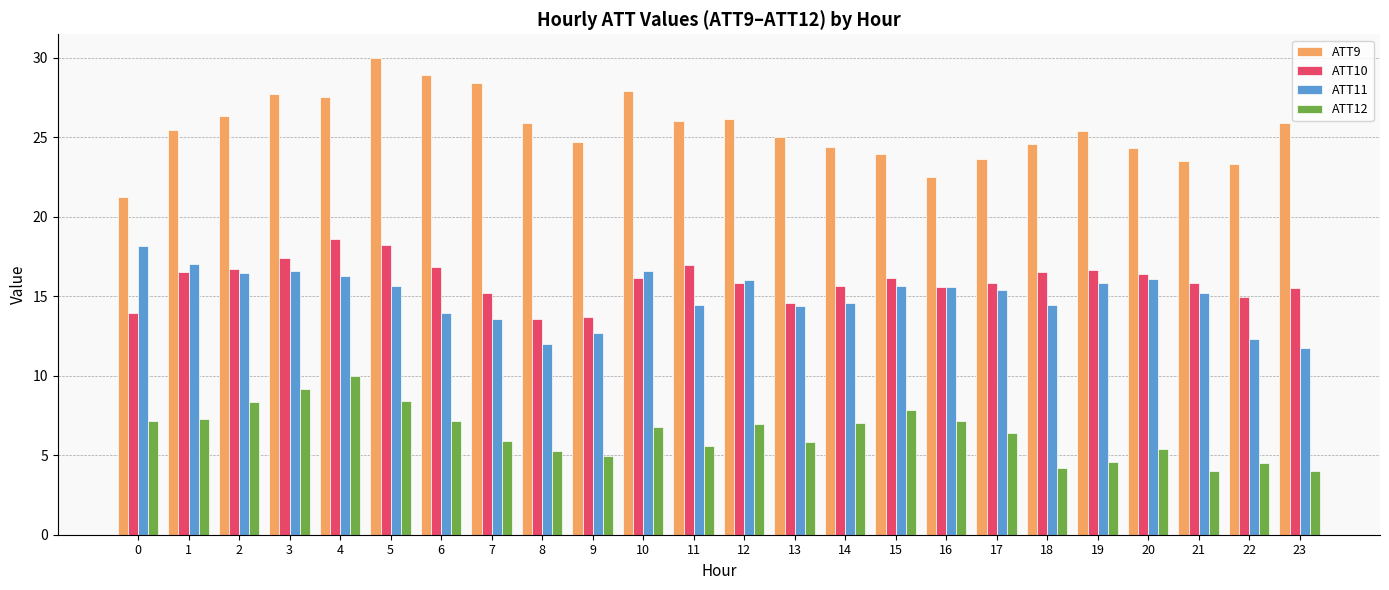

What is the difference between the ATT12 values at 3 and 7?

3.3